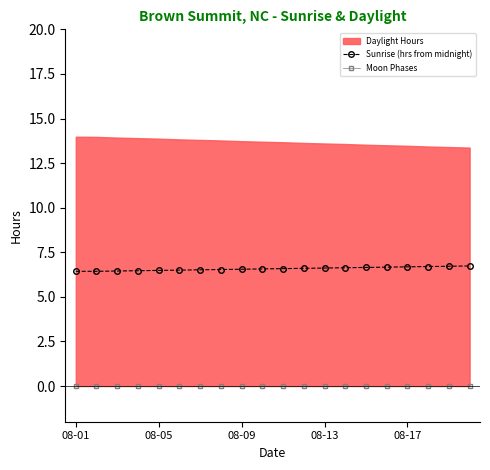

What is the highest value of the Sunrise (hrs from midnight) series?

6.7